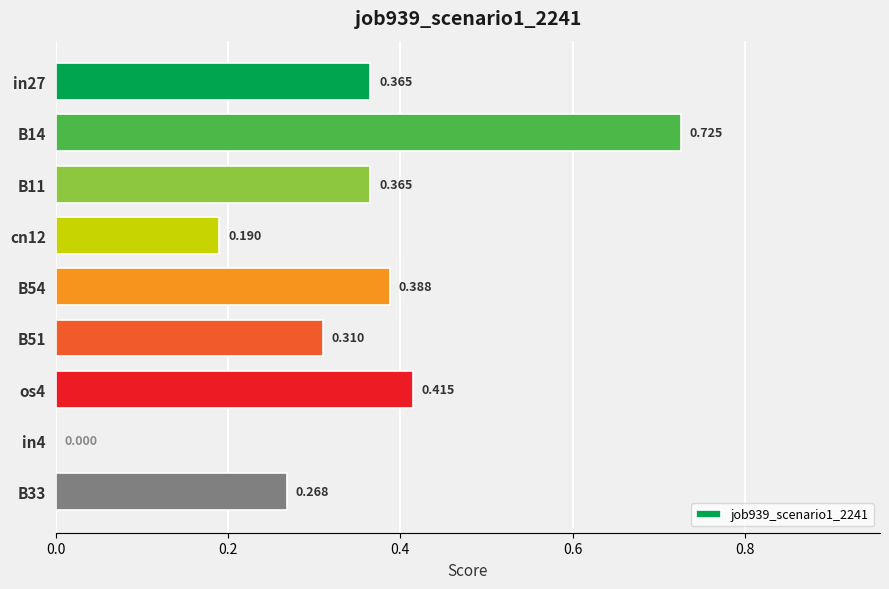

How many values exceed 0?

8